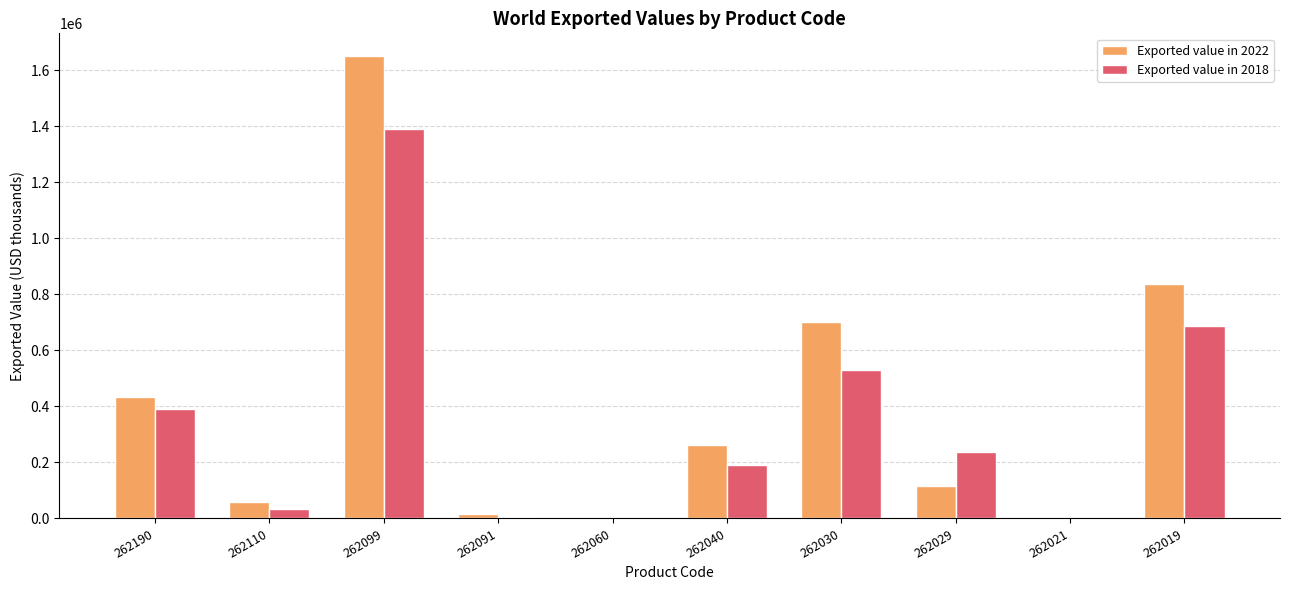

The value of Exported value in 2022 at 262030 is 701024. True or false?

True